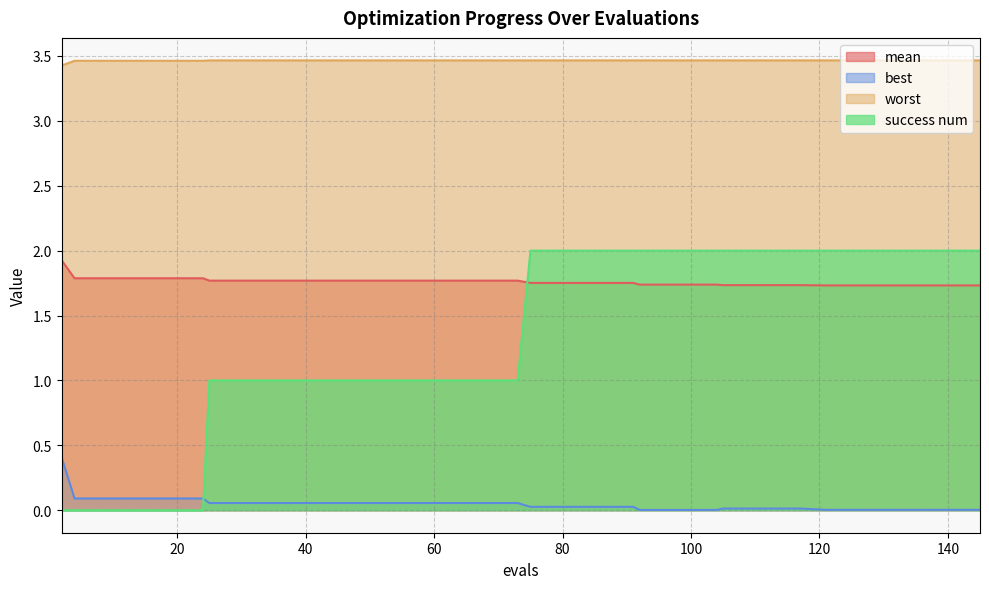

What is the lowest value of the worst series?

3.4